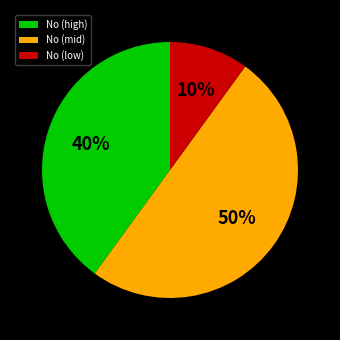

Between No (mid) and No (high), which is larger?

No (mid)